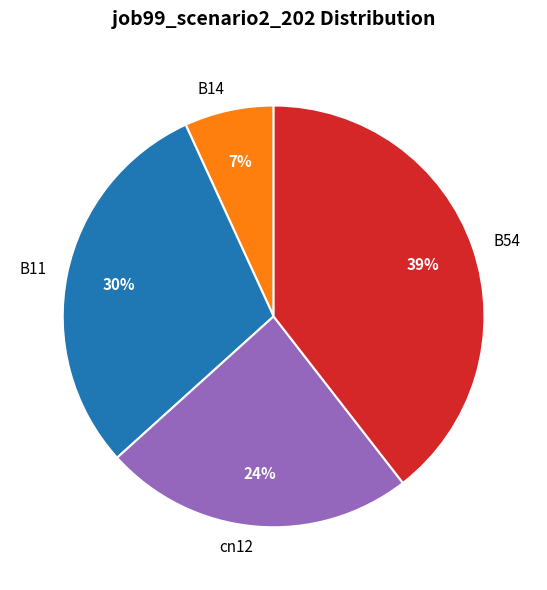

What percentage is the B54 slice, to the nearest percent?

39%